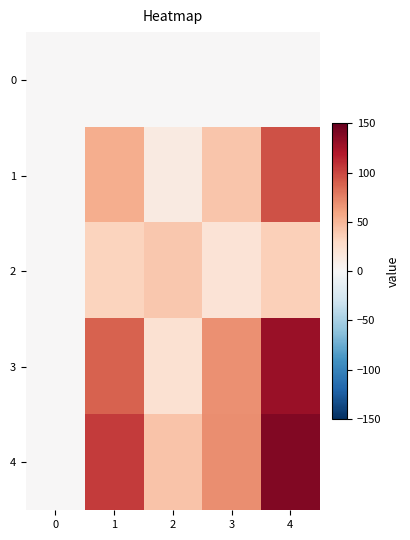

What is the difference between the highest and lowest values at 1?

105